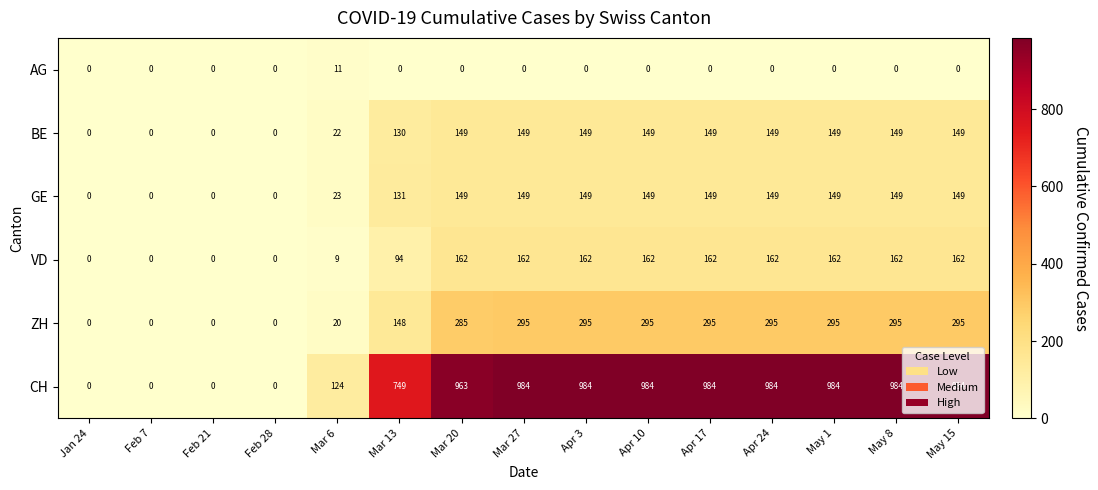

What is the total value across all series at Apr 17?

1739